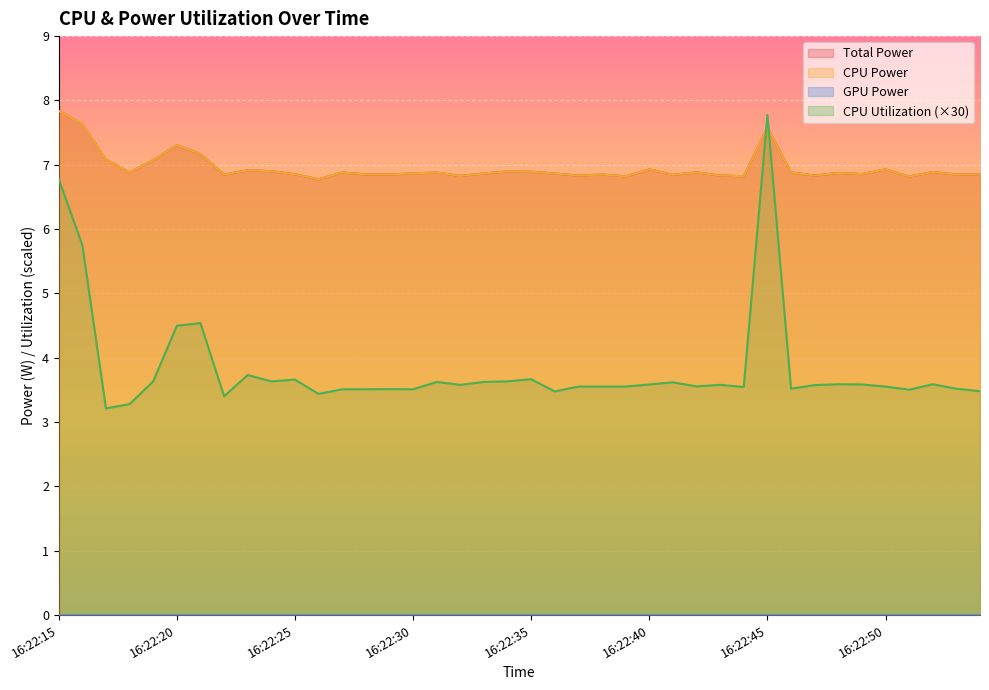

Does the chart display data point markers on the line(s)?

No